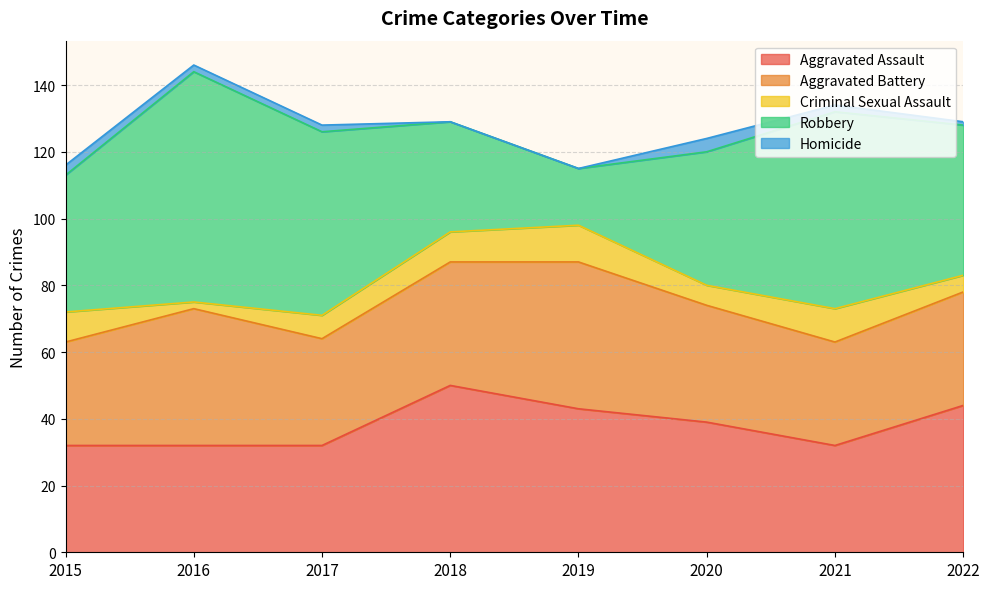

Does the chart have visible grid lines?

Yes